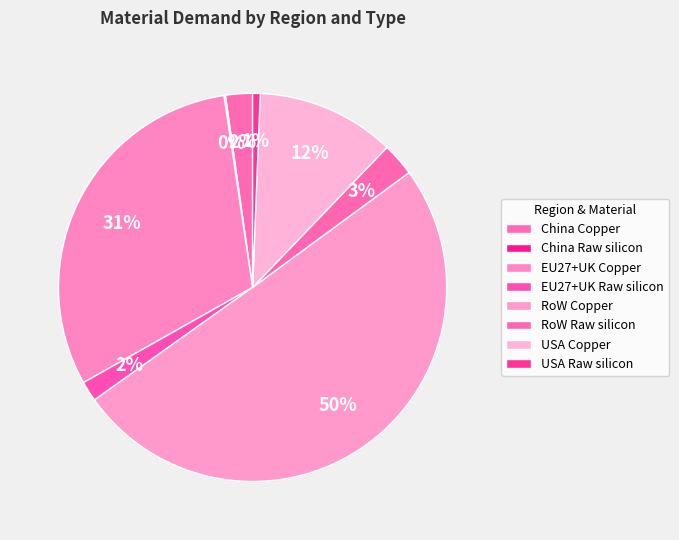

To the nearest percent, what is the difference between the USA Copper and RoW Raw silicon slice percentages?

9%